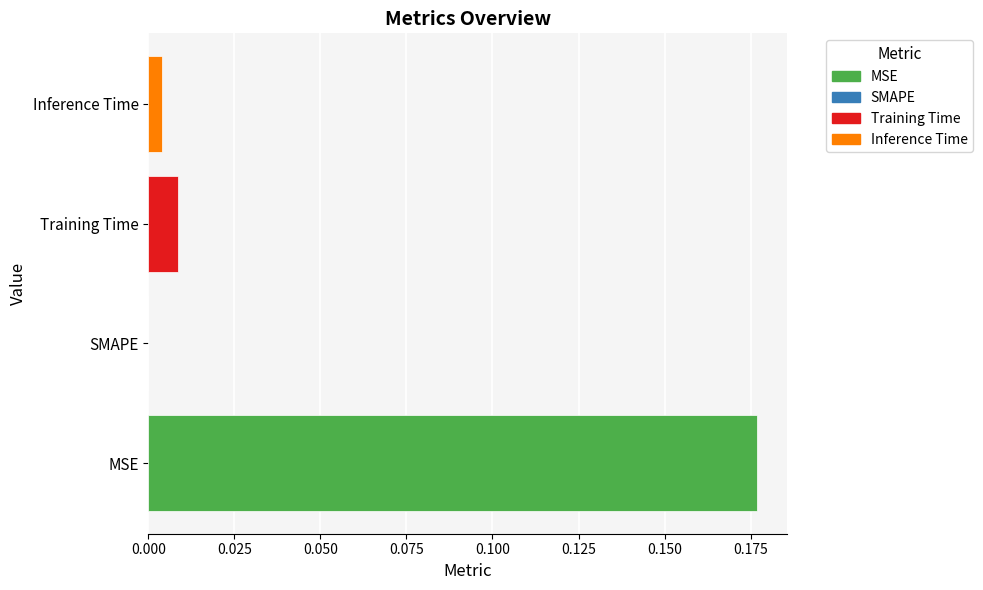

Which category has the highest value across all series?

MSE